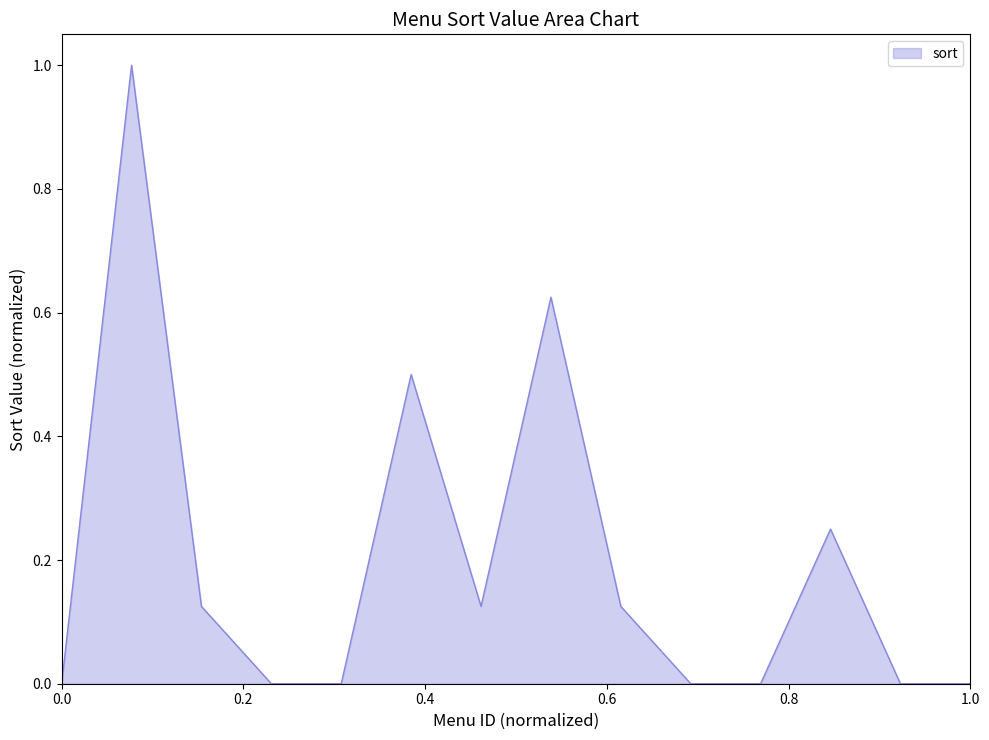

What is the maximum value shown in the chart?

1.0